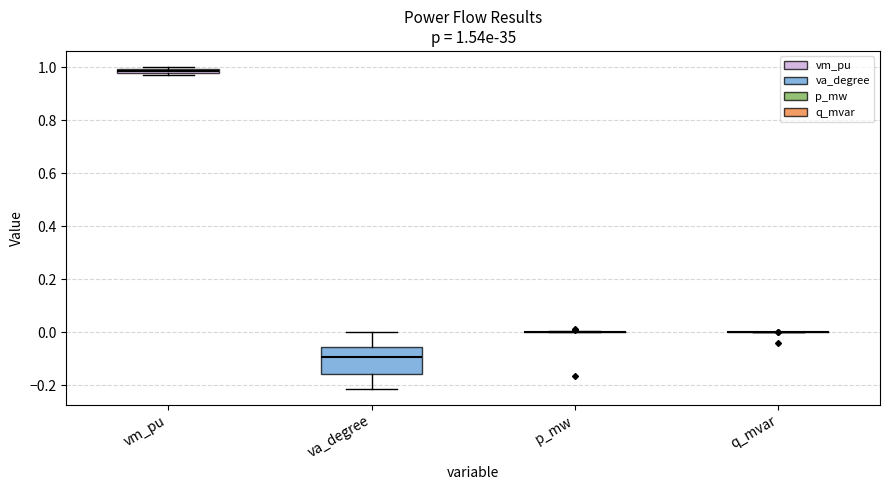

Which box is the tallest, from its lower edge to its upper edge?

va_degree